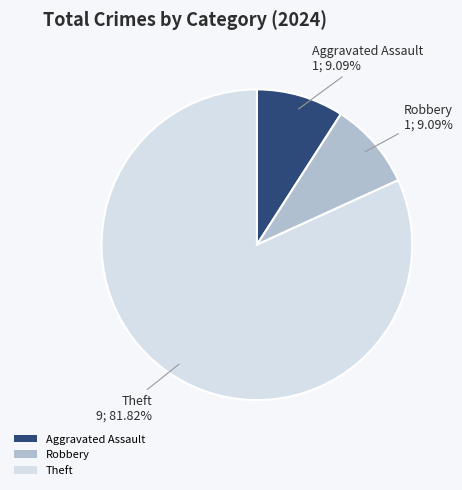

How many segments does this pie chart have?

3